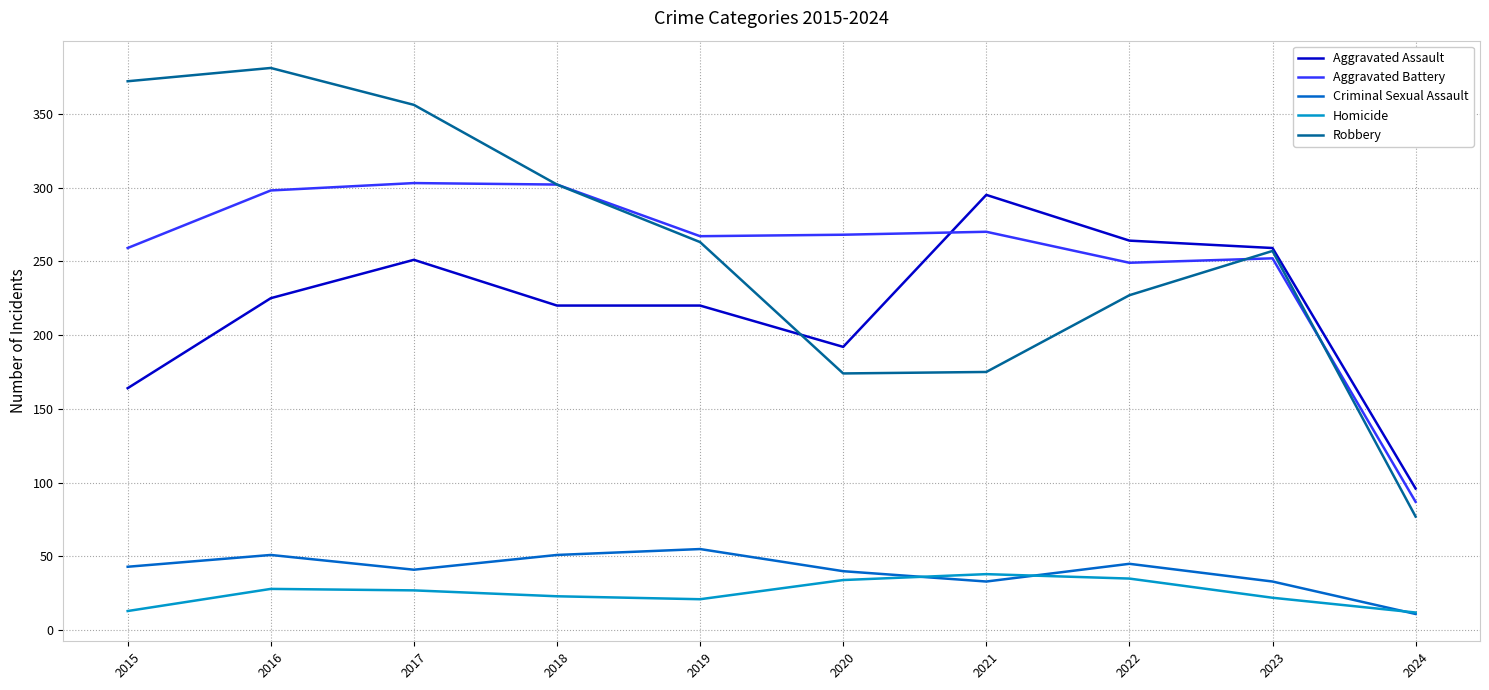

Is the value of Aggravated Assault at 2023 greater than the value of Robbery at 2018?

No